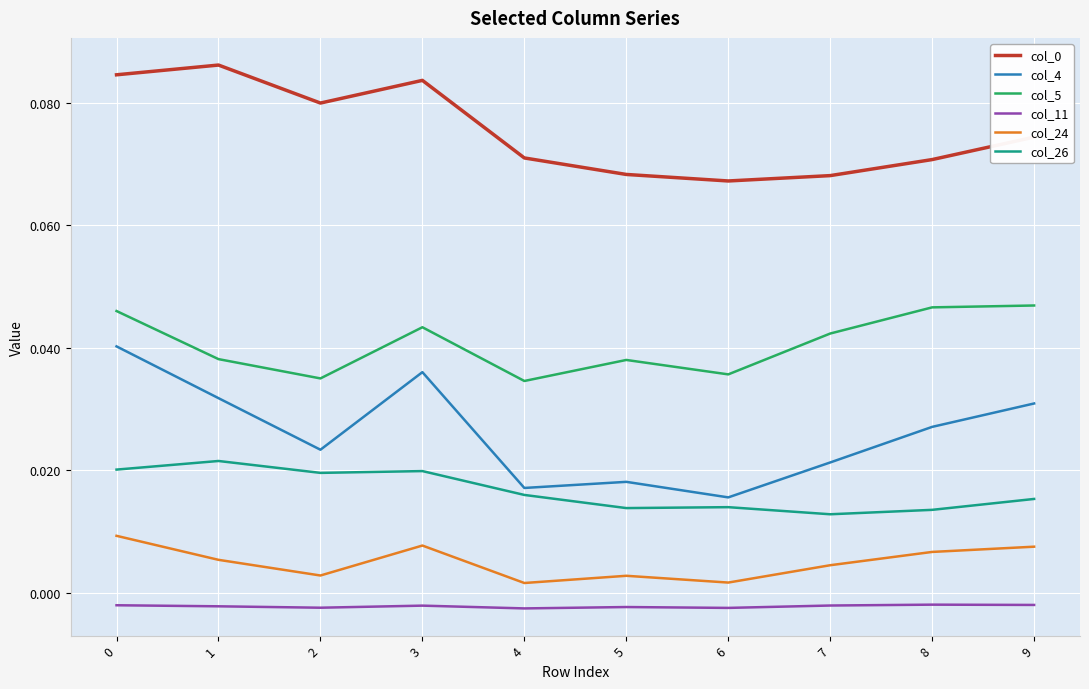

At how many categories does at least one series exceed 0?

10